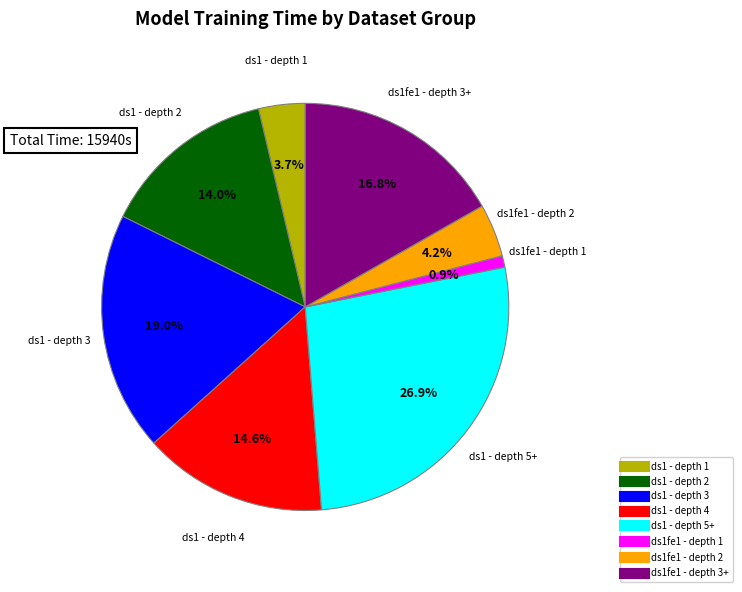

Is there any slice that represents more than half of the pie?

No